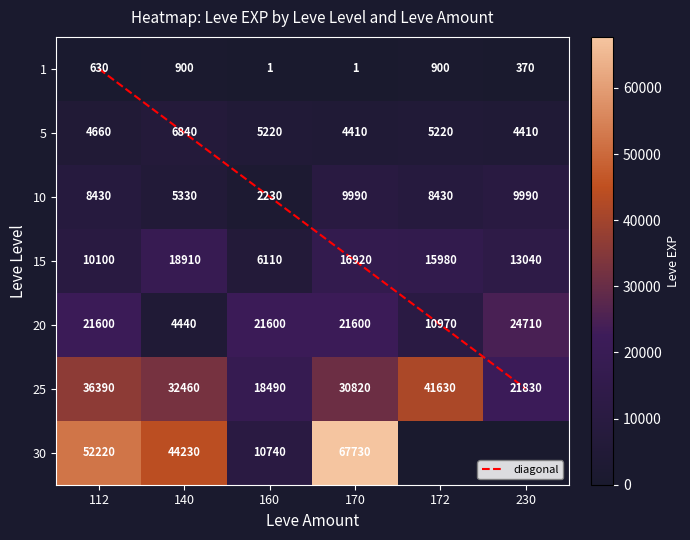

The value of 30 at 170 is 38941. True or false?

False